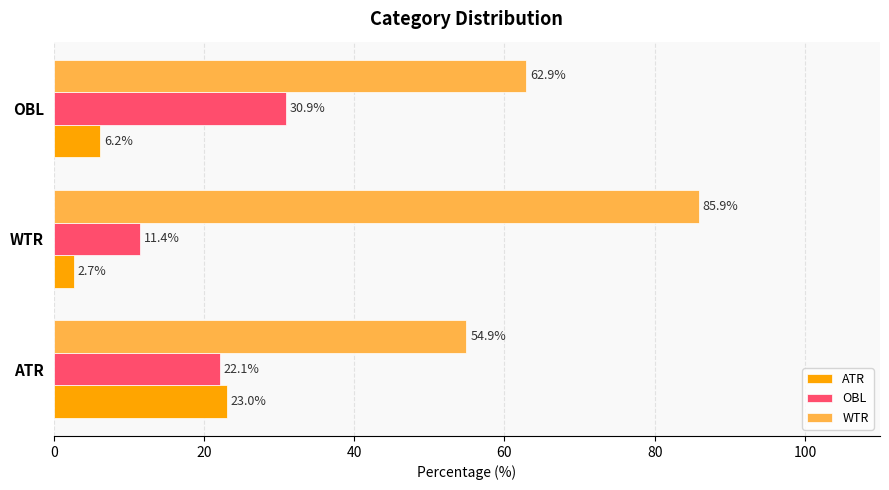

Which category has the highest value in the OBL series?

OBL